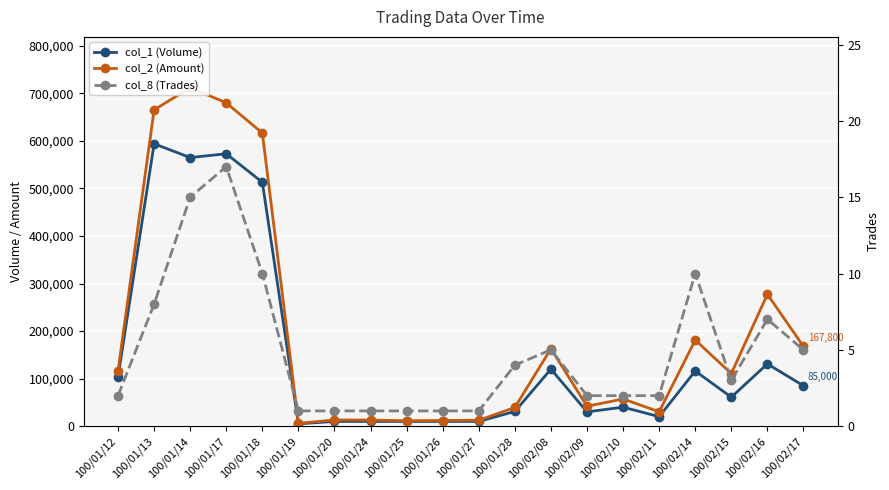

Rank the categories by col_8 (Trades) value from lowest to highest.

100/01/19, 100/01/20, 100/01/24, 100/01/25, 100/01/26, 100/01/27, 100/01/12, 100/02/09, 100/02/10, 100/02/11, 100/02/15, 100/01/28, 100/02/08, 100/02/17, 100/02/16, 100/01/13, 100/01/18, 100/02/14, 100/01/14, 100/01/17